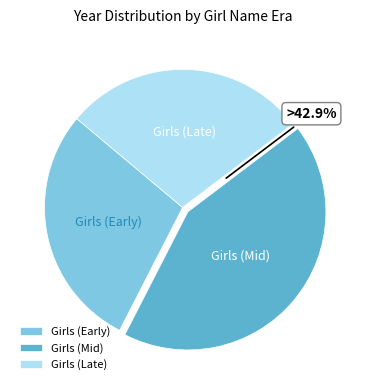

Between Girls (Early) and Girls (Mid), which is larger?

Girls (Mid)